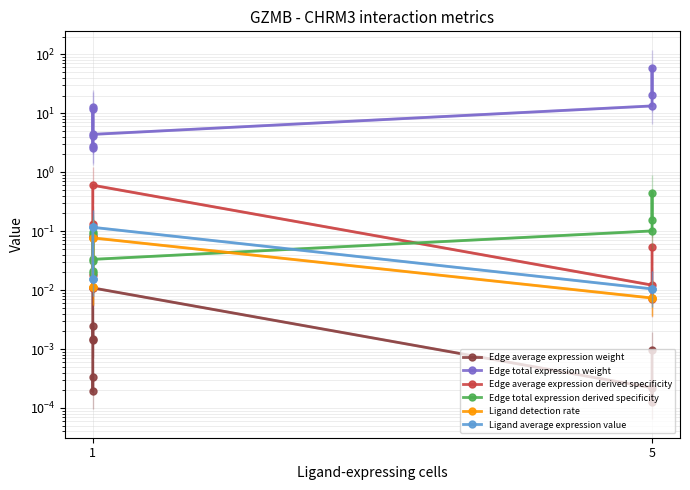

How many Ligand detection rate values are between 0 and 1?

9